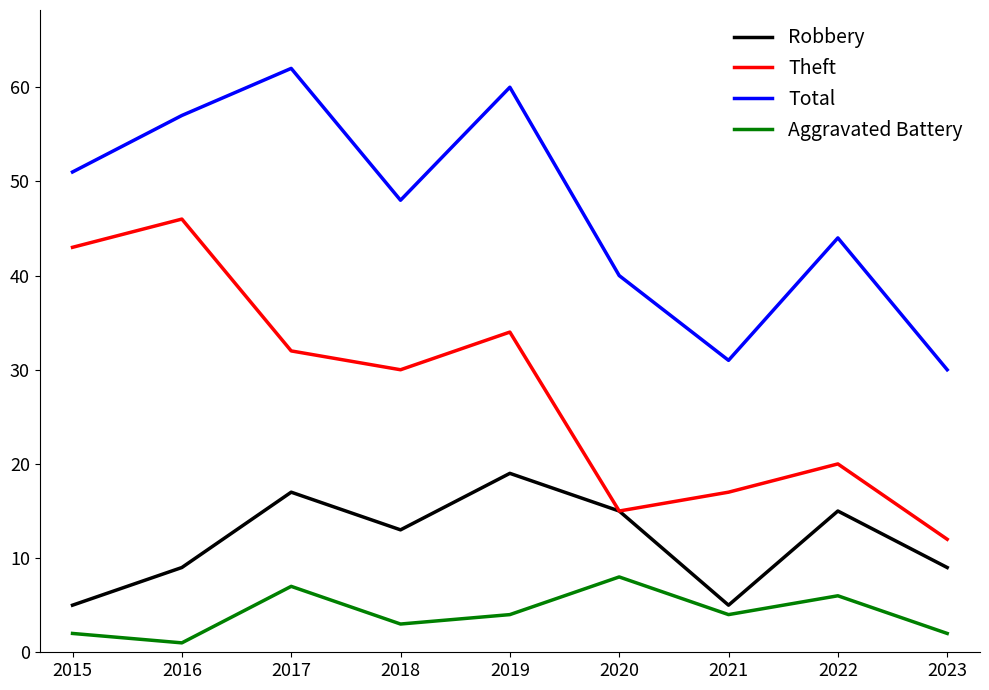

Does the chart display data point markers on the line(s)?

No